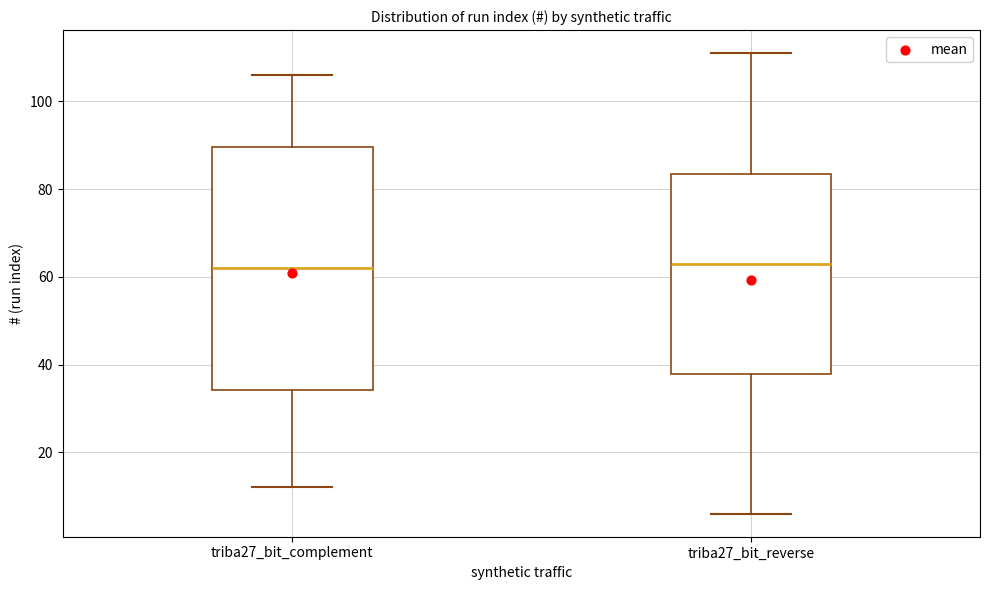

Where does the lower whisker of the box for triba27_bit_reverse end on the y-axis? The values are not printed on the chart, so give them approximately, as read against the axis.

6